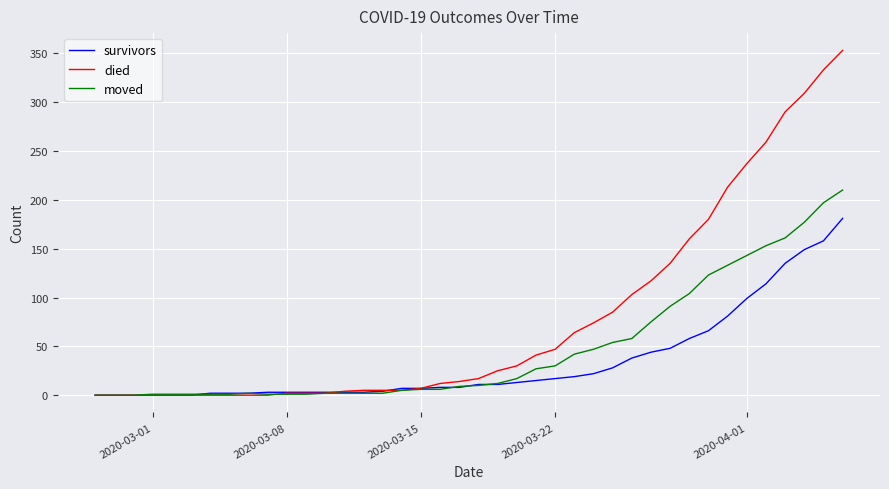

Which series has the largest total across all categories?

died